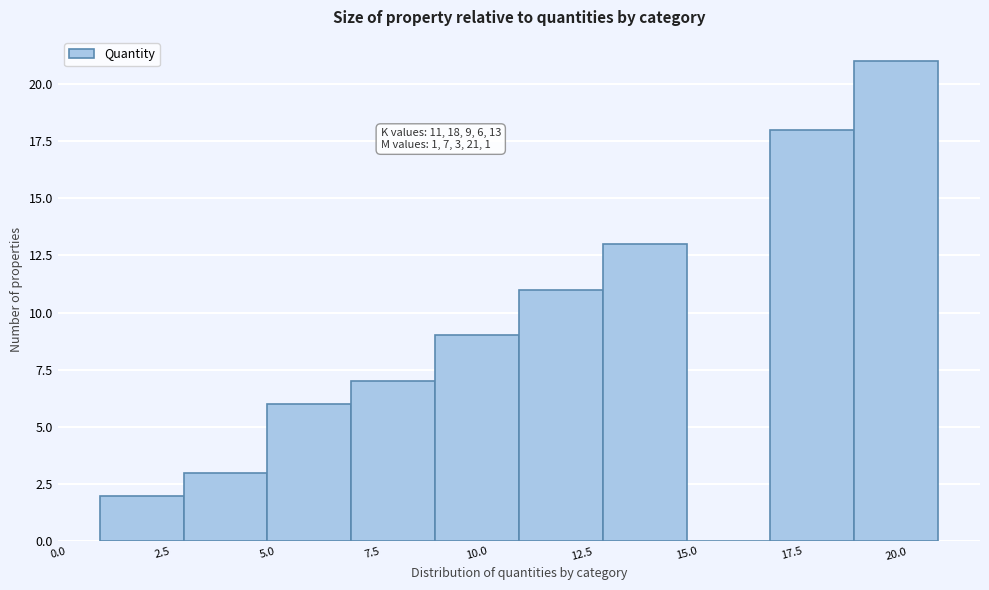

Which range on the x-axis has the tallest bar?

19 to 21